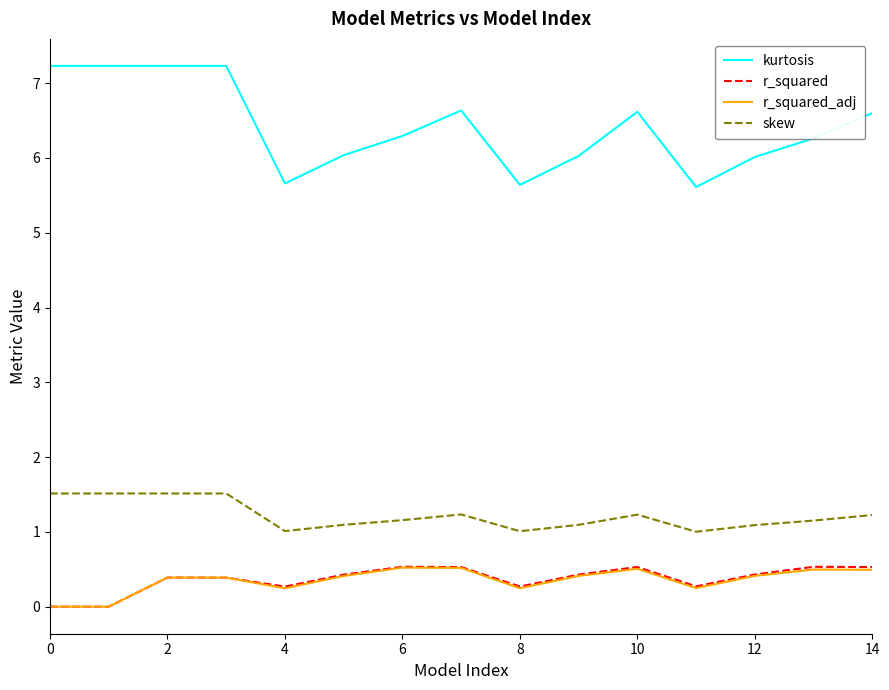

Which series has the largest total across all categories?

kurtosis